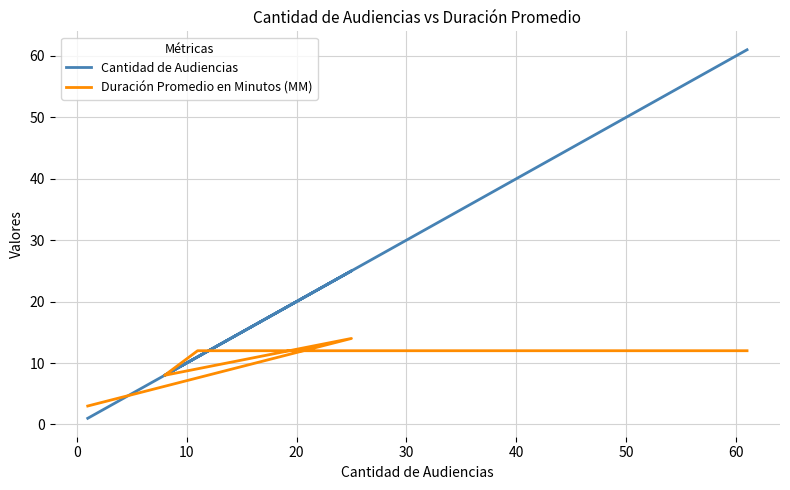

How many Duración Promedio en Minutos (MM) values are between 8 and 12?

3